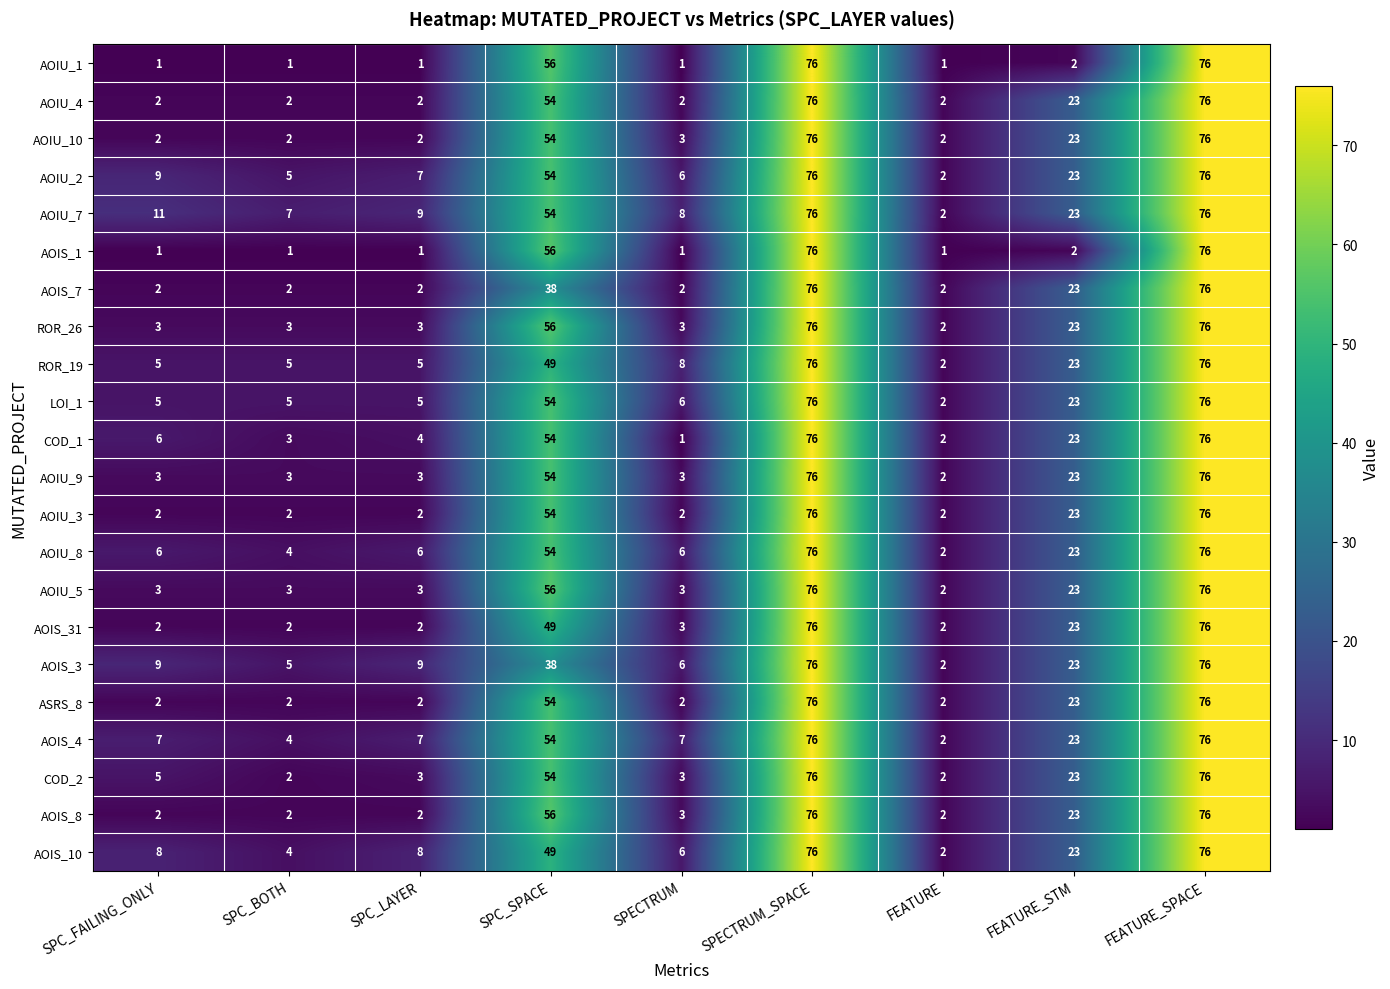

What is the highest value of the AOIU_4 series?

76